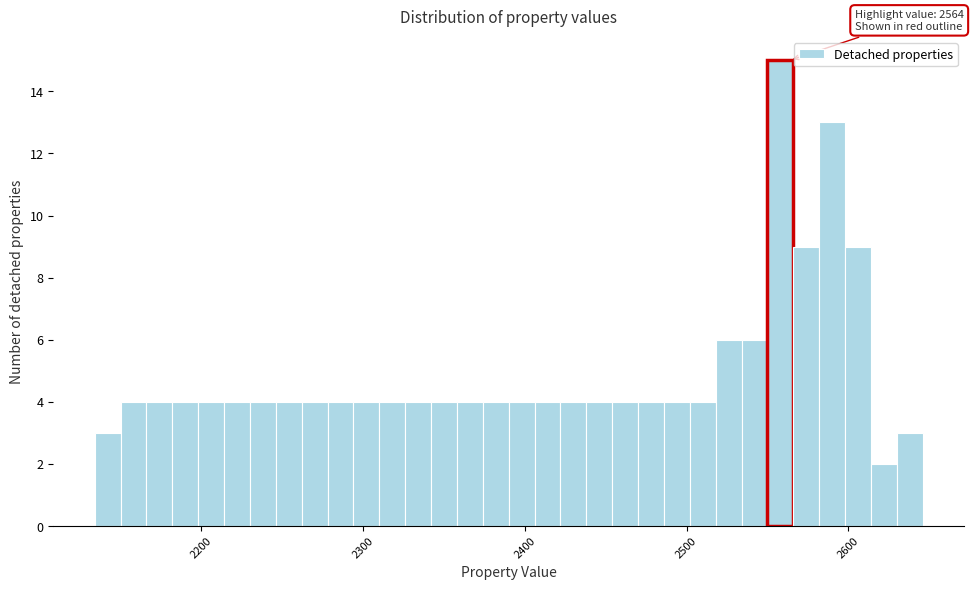

Around what value on the x-axis is the tallest bar? Give the approximate position of its centre, as read against the axis.

2560